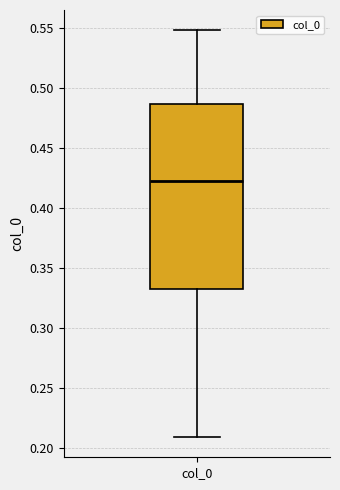

Transcribe this box plot: give where the median line is, the range the box spans, and where the two whiskers end, as read against the y-axis. The values are not printed on the chart, so give them approximately, as read against the axis.

median 0.425, box 0.335 to 0.485, whiskers 0.210 to 0.550